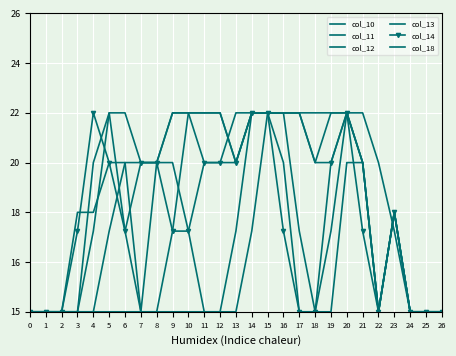

Where do col_11 and col_18 first cross each other?

22 and 23